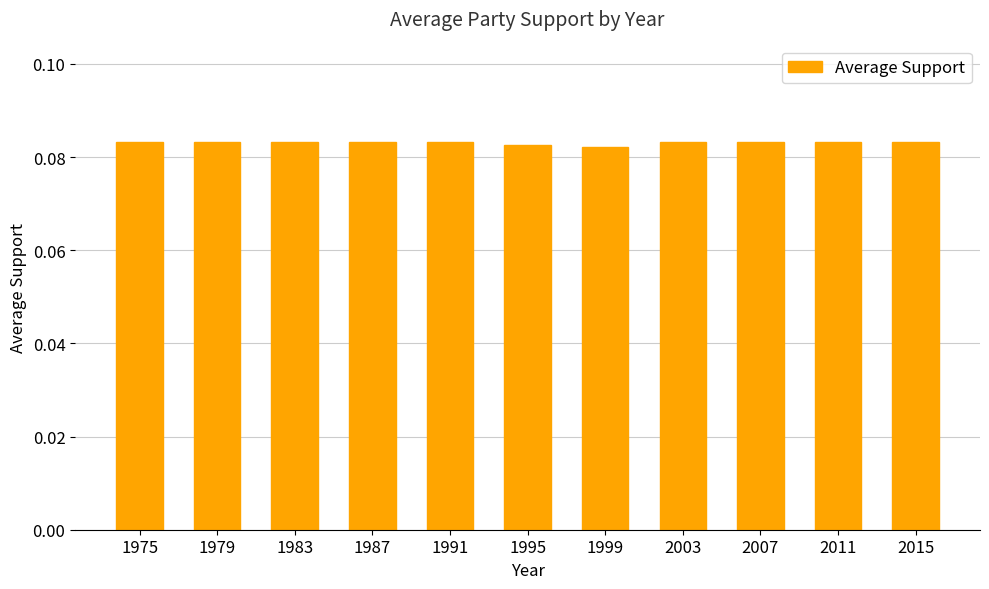

What is the sum of all values?

0.9